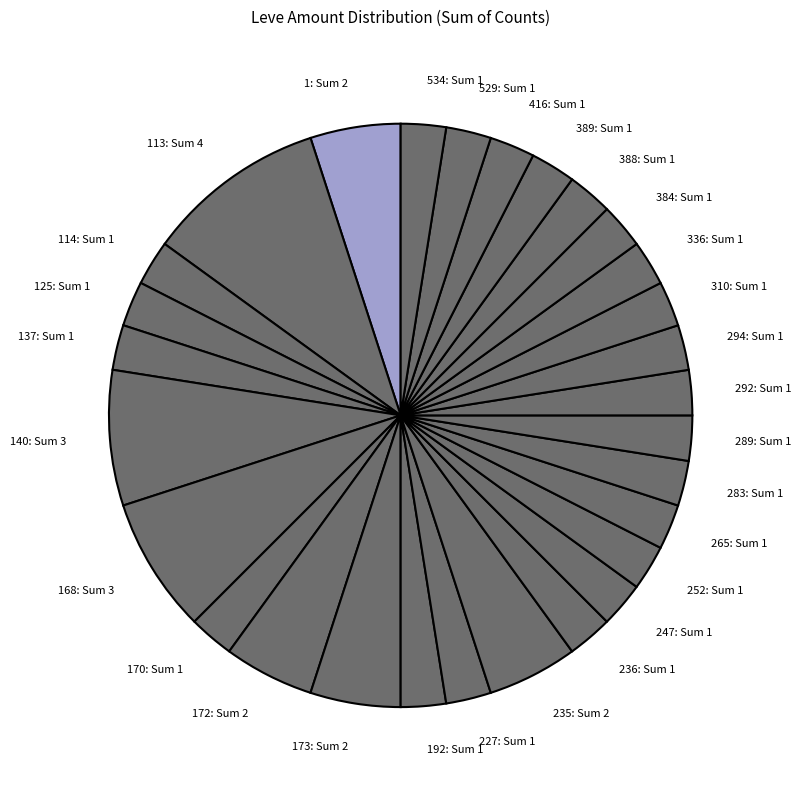

What is the ratio of the value at 310: Sum 1 to the value at 388: Sum 1?

1.0